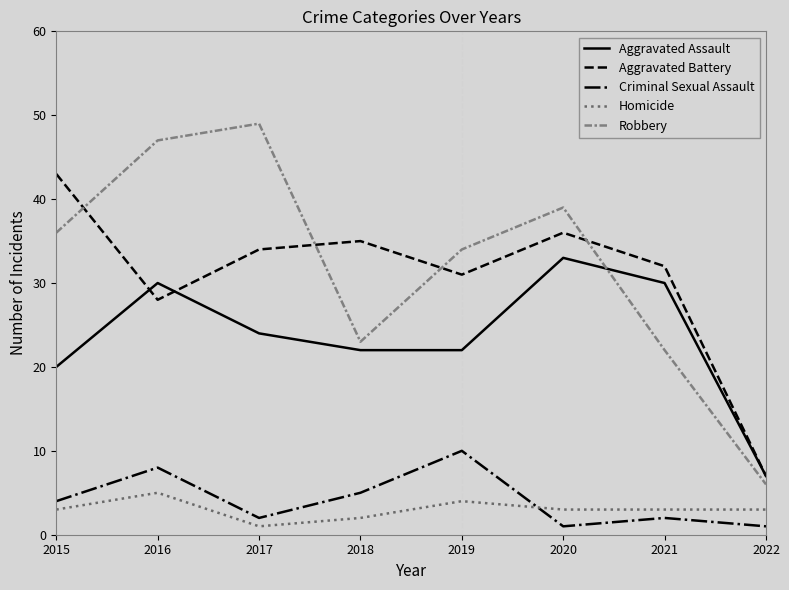

List the series in order of their peak value, lowest first.

Homicide, Criminal Sexual Assault, Aggravated Assault, Aggravated Battery, Robbery